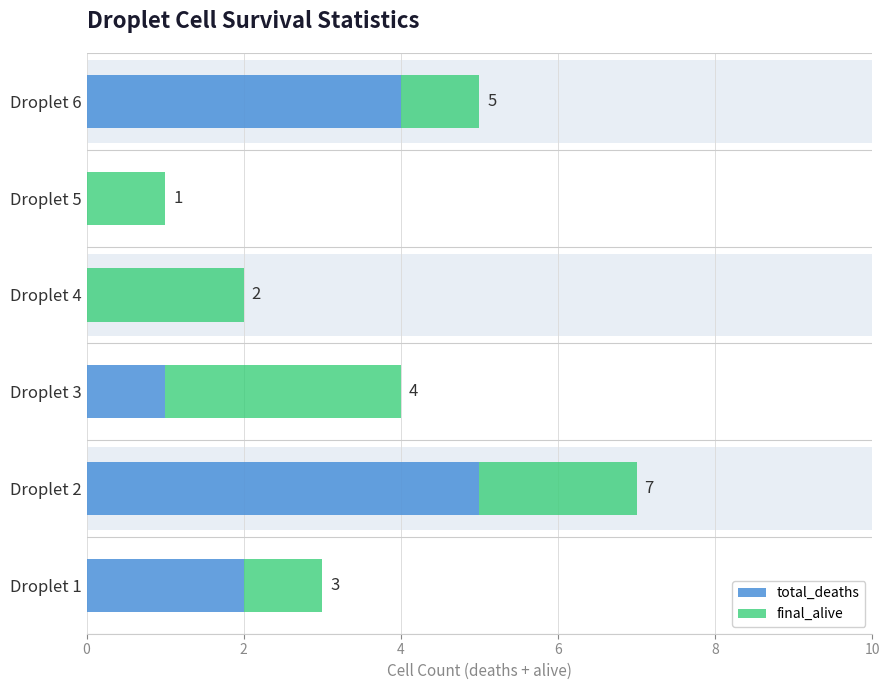

Where is final_alive nearest to the value 2?

Droplet 2